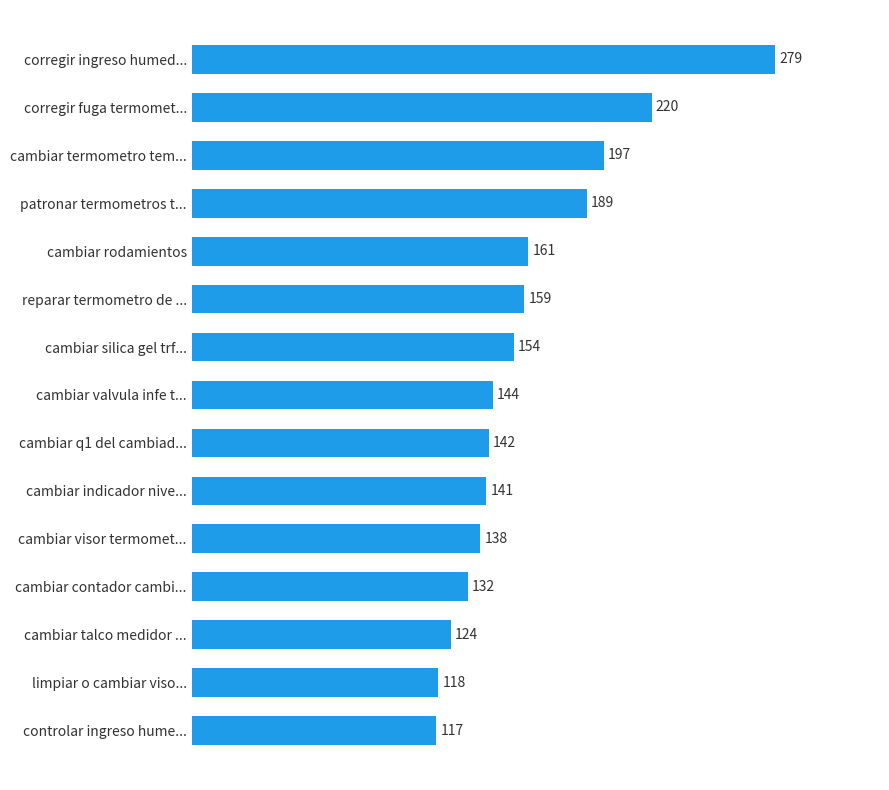

What is the change in value from cambiar valvula infe t... to cambiar termometro tem...?

+53